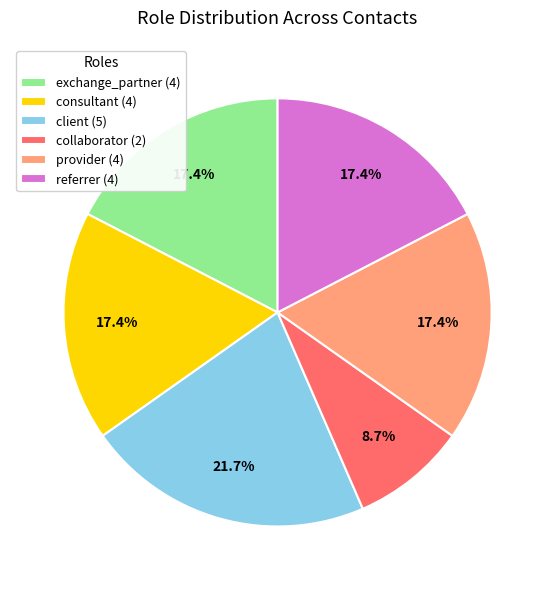

How many segments does this pie chart have?

6